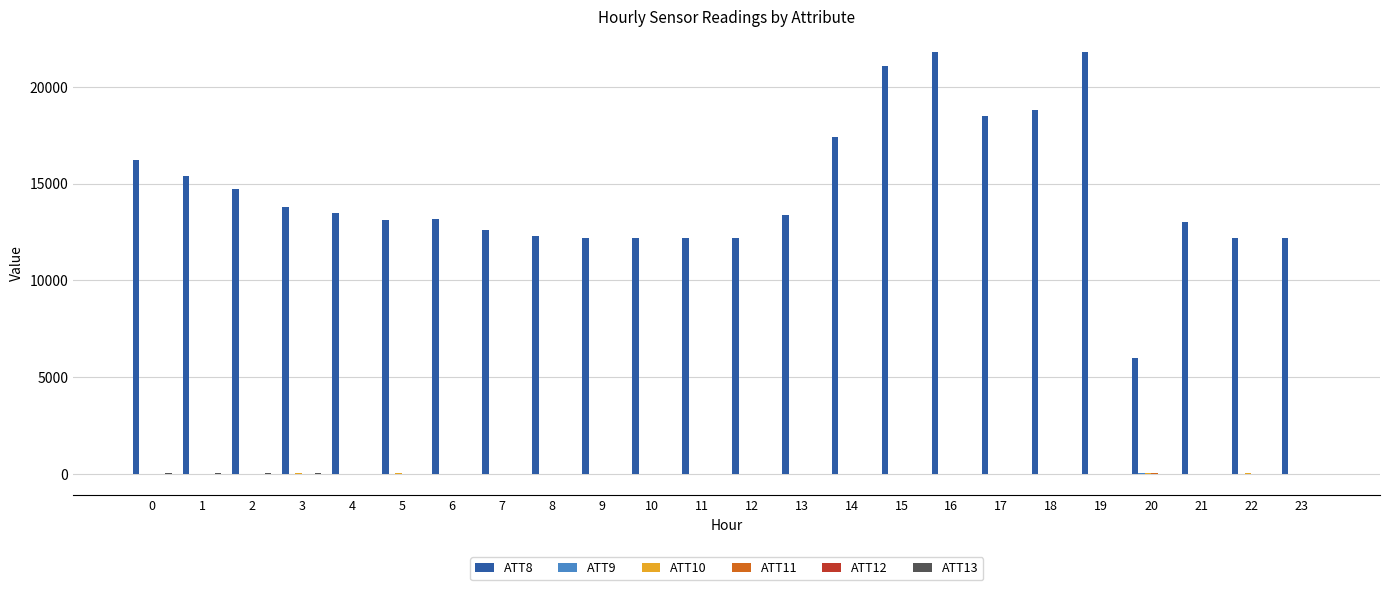

Which series has the largest total across all categories?

ATT8